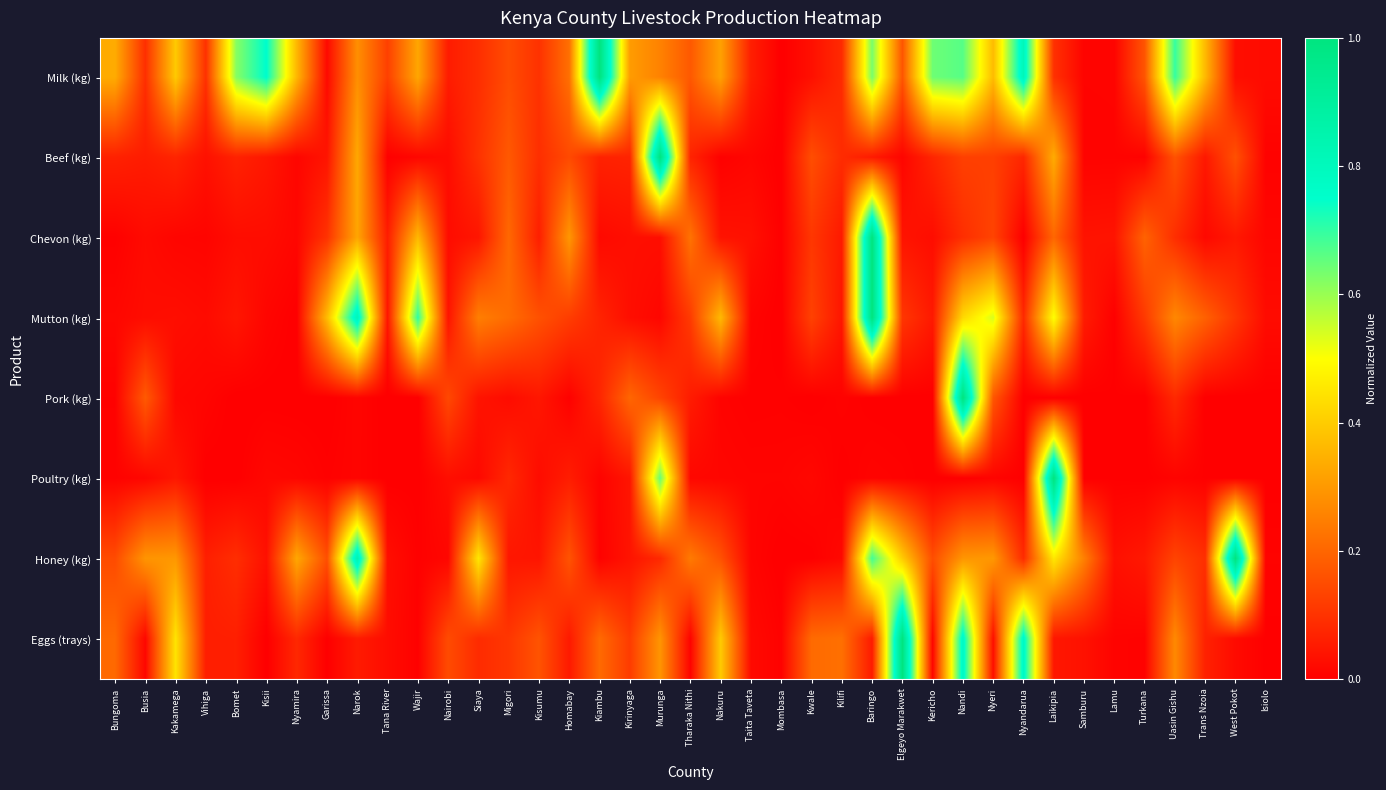

Reading left to right, what are all the values shown in this chart?

Milk (kg): Bungoma=0.3	Busia=0.1	Kakamega=0.4	Vihiga=0.1	Bomet=0.6	Kisii=0.8	Nyamira=0.4	Garissa=0.0	Narok=0.3	Tana River=0.1	Wajir=0.3	Nairobi=0.1	Siaya=0.1	Migori=0.2	Kisumu=0.1	Homabay=0.2	Kiambu=1.0	Kirinyaga=0.3	Murunga=0.3	Tharaka Nithi=0.2	Nakuru=0.3	Taita Taveta=0.1	Mombasa=0.0	Kwale=0.0	Kilifi=0.1	Baringo=0.6	Elgeyo Marakwet=0.2	Kericho=0.6	Nandi=0.7	Nyeri=0.4	Nyandarua=0.8	Laikipia=0.1	Samburu=0.0	Lamu=0.0	Turkana=0.2	Uasin Gishu=0.7	Trans Nzoia=0.4	West Pokot=0.0	Isiolo=0.0
Beef (kg): Bungoma=0.1	Busia=0.1	Kakamega=0.1	Vihiga=0.0	Bomet=0.1	Kisii=0.0	Nyamira=0.0	Garissa=0.0	Narok=0.3	Tana River=0.0	Wajir=0.0	Nairobi=0.0	Siaya=0.1	Migori=0.2	Kisumu=0.1	Homabay=0.1	Kiambu=0.1	Kirinyaga=0.1	Murunga=1.0	Tharaka Nithi=0.1	Nakuru=0.0	Taita Taveta=0.0	Mombasa=0.0	Kwale=0.2	Kilifi=0.1	Baringo=0.1	Elgeyo Marakwet=0.0	Kericho=0.1	Nandi=0.1	Nyeri=0.1	Nyandarua=0.1	Laikipia=0.3	Samburu=0.0	Lamu=0.0	Turkana=0.0	Uasin Gishu=0.2	Trans Nzoia=0.0	West Pokot=0.2	Isiolo=0.0
Chevon (kg): Bungoma=0.0	Busia=0.0	Kakamega=0.0	Vihiga=0.0	Bomet=0.0	Kisii=0.0	Nyamira=0.0	Garissa=0.1	Narok=0.3	Tana River=0.1	Wajir=0.4	Nairobi=0.0	Siaya=0.0	Migori=0.2	Kisumu=0.1	Homabay=0.3	Kiambu=0.0	Kirinyaga=0.0	Murunga=0.0	Tharaka Nithi=0.2	Nakuru=0.0	Taita Taveta=0.0	Mombasa=0.0	Kwale=0.1	Kilifi=0.1	Baringo=1.0	Elgeyo Marakwet=0.0	Kericho=0.0	Nandi=0.1	Nyeri=0.1	Nyandarua=0.0	Laikipia=0.2	Samburu=0.0	Lamu=0.0	Turkana=0.2	Uasin Gishu=0.1	Trans Nzoia=0.0	West Pokot=0.0	Isiolo=0.0
Mutton (kg): Bungoma=0.0	Busia=0.0	Kakamega=0.0	Vihiga=0.0	Bomet=0.0	Kisii=0.0	Nyamira=0.0	Garissa=0.4	Narok=0.8	Tana River=0.0	Wajir=0.7	Nairobi=0.0	Siaya=0.2	Migori=0.2	Kisumu=0.2	Homabay=0.1	Kiambu=0.1	Kirinyaga=0.0	Murunga=0.0	Tharaka Nithi=0.1	Nakuru=0.4	Taita Taveta=0.0	Mombasa=0.0	Kwale=0.1	Kilifi=0.0	Baringo=1.0	Elgeyo Marakwet=0.1	Kericho=0.1	Nandi=0.4	Nyeri=0.5	Nyandarua=0.1	Laikipia=0.5	Samburu=0.1	Lamu=0.0	Turkana=0.1	Uasin Gishu=0.3	Trans Nzoia=0.2	West Pokot=0.1	Isiolo=0.0
Pork (kg): Bungoma=0.0	Busia=0.2	Kakamega=0.0	Vihiga=0.0	Bomet=0.0	Kisii=0.0	Nyamira=0.0	Garissa=0.0	Narok=0.0	Tana River=0.0	Wajir=0.0	Nairobi=0.1	Siaya=0.0	Migori=0.0	Kisumu=0.0	Homabay=0.0	Kiambu=0.1	Kirinyaga=0.2	Murunga=0.1	Tharaka Nithi=0.1	Nakuru=0.0	Taita Taveta=0.0	Mombasa=0.0	Kwale=0.0	Kilifi=0.0	Baringo=0.0	Elgeyo Marakwet=0.0	Kericho=0.0	Nandi=1.0	Nyeri=0.2	Nyandarua=0.0	Laikipia=0.0	Samburu=0.0	Lamu=0.0	Turkana=0.0	Uasin Gishu=0.1	Trans Nzoia=0.0	West Pokot=0.0	Isiolo=0.0
Poultry (kg): Bungoma=0.0	Busia=0.0	Kakamega=0.0	Vihiga=0.0	Bomet=0.0	Kisii=0.0	Nyamira=0.0	Garissa=0.0	Narok=0.0	Tana River=0.0	Wajir=0.0	Nairobi=0.0	Siaya=0.0	Migori=0.1	Kisumu=0.0	Homabay=0.1	Kiambu=0.0	Kirinyaga=0.0	Murunga=0.6	Tharaka Nithi=0.0	Nakuru=0.0	Taita Taveta=0.0	Mombasa=0.0	Kwale=0.0	Kilifi=0.0	Baringo=0.0	Elgeyo Marakwet=0.0	Kericho=0.0	Nandi=0.0	Nyeri=0.0	Nyandarua=0.0	Laikipia=1.0	Samburu=0.0	Lamu=0.0	Turkana=0.0	Uasin Gishu=0.0	Trans Nzoia=0.0	West Pokot=0.0	Isiolo=0.0
Honey (kg): Bungoma=0.1	Busia=0.3	Kakamega=0.3	Vihiga=0.1	Bomet=0.1	Kisii=0.0	Nyamira=0.3	Garissa=0.2	Narok=0.8	Tana River=0.0	Wajir=0.0	Nairobi=0.0	Siaya=0.5	Migori=0.0	Kisumu=0.0	Homabay=0.2	Kiambu=0.0	Kirinyaga=0.0	Murunga=0.1	Tharaka Nithi=0.2	Nakuru=0.2	Taita Taveta=0.0	Mombasa=0.0	Kwale=0.0	Kilifi=0.0	Baringo=0.7	Elgeyo Marakwet=0.4	Kericho=0.2	Nandi=0.3	Nyeri=0.3	Nyandarua=0.1	Laikipia=0.5	Samburu=0.3	Lamu=0.0	Turkana=0.1	Uasin Gishu=0.1	Trans Nzoia=0.1	West Pokot=1.0	Isiolo=0.0
Eggs (trays): Bungoma=0.2	Busia=0.0	Kakamega=0.4	Vihiga=0.1	Bomet=0.1	Kisii=0.0	Nyamira=0.1	Garissa=0.0	Narok=0.1	Tana River=0.0	Wajir=0.0	Nairobi=0.1	Siaya=0.1	Migori=0.1	Kisumu=0.2	Homabay=0.1	Kiambu=0.2	Kirinyaga=0.1	Murunga=0.3	Tharaka Nithi=0.0	Nakuru=0.4	Taita Taveta=0.0	Mombasa=0.0	Kwale=0.2	Kilifi=0.2	Baringo=0.1	Elgeyo Marakwet=1.0	Kericho=0.0	Nandi=0.8	Nyeri=0.0	Nyandarua=0.8	Laikipia=0.0	Samburu=0.0	Lamu=0.0	Turkana=0.0	Uasin Gishu=0.3	Trans Nzoia=0.1	West Pokot=0.0	Isiolo=0.0